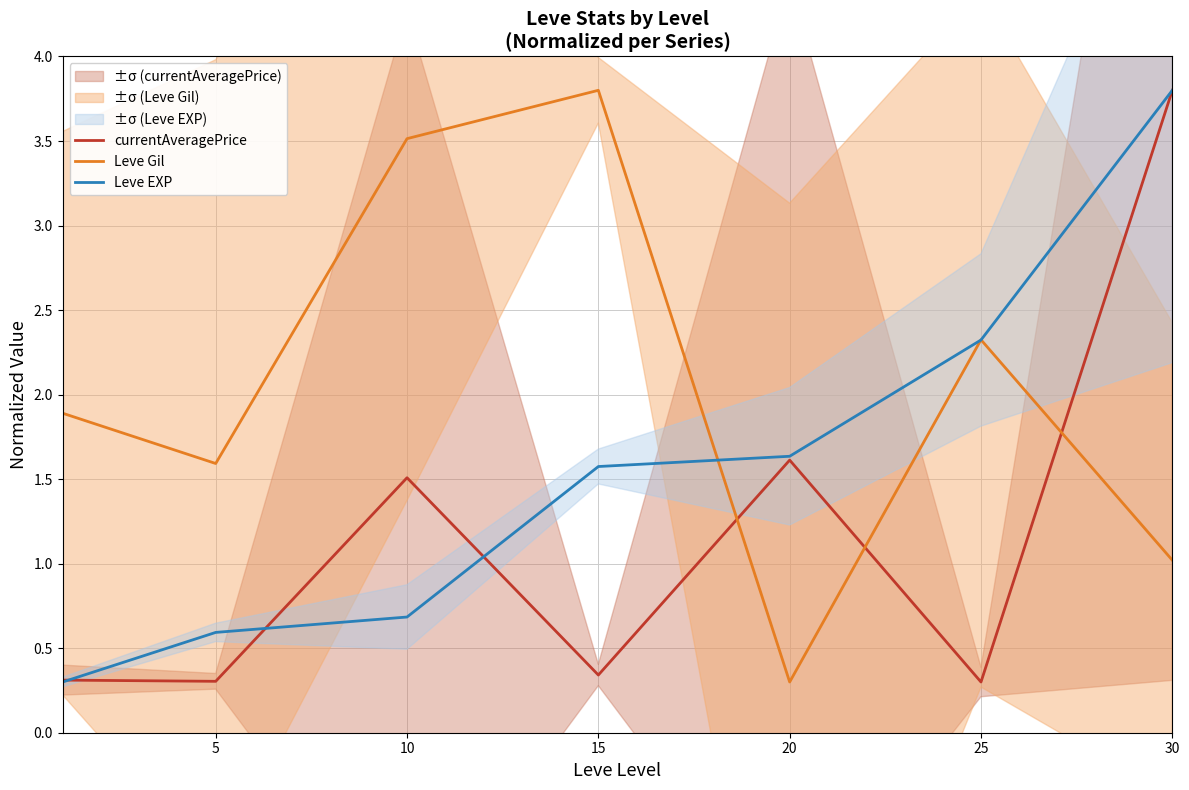

What is the difference between the maximum and minimum values in the Leve EXP series?

3.5